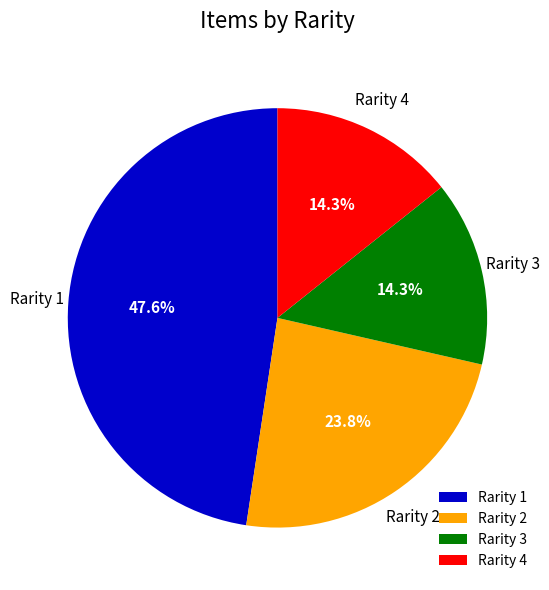

Count the number of slices in the pie.

4